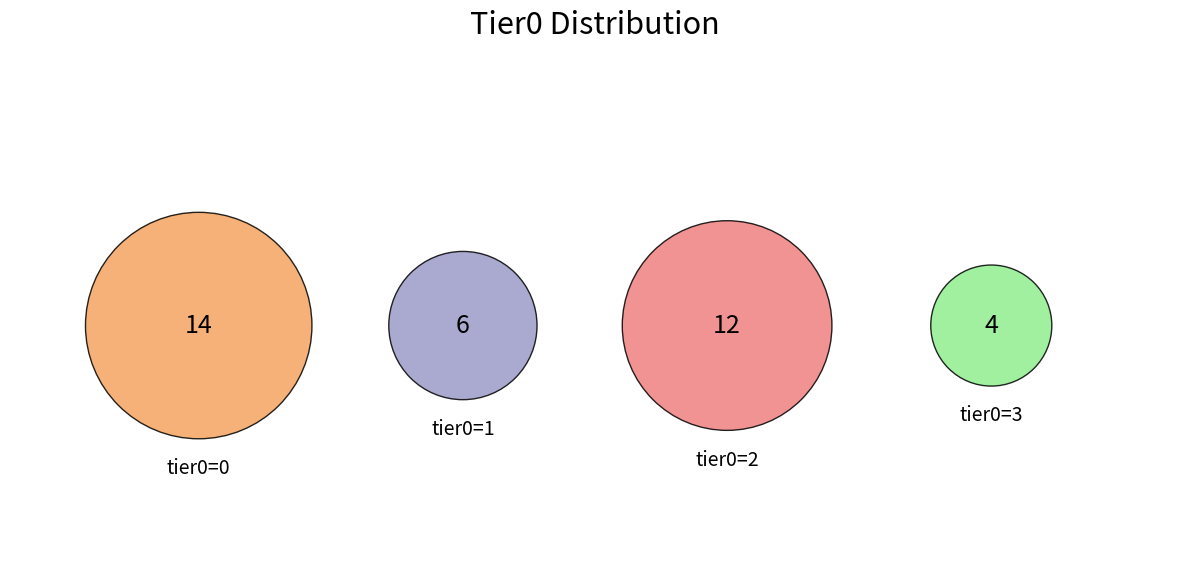

Is it true that tier0=3 is 11% of the pie?

True